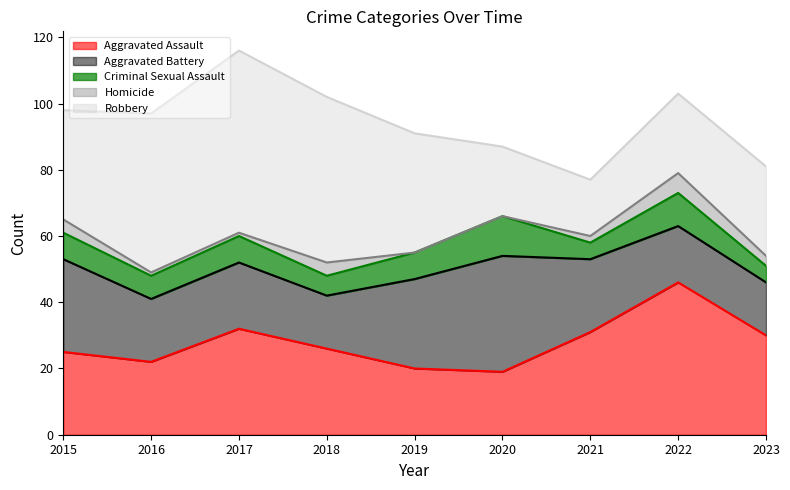

What is the difference between the maximum and second lowest values in the Homicide series?

6